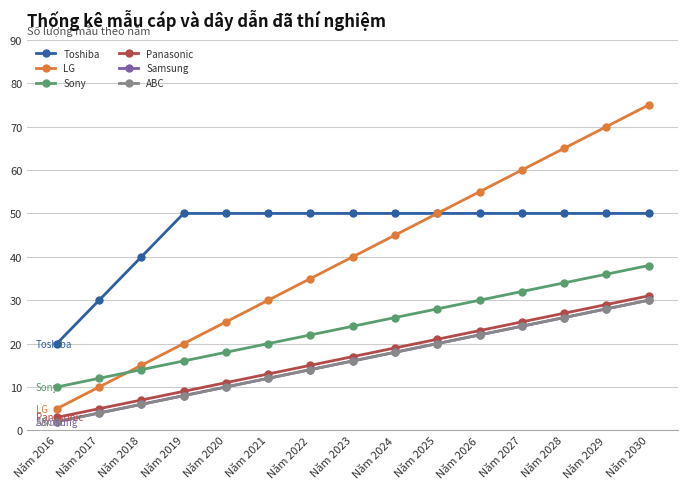

Reading left to right, list all the values displayed in this chart.

Toshiba: Năm 2016=20	Năm 2017=30	Năm 2018=40	Năm 2019=50	Năm 2020=50	Năm 2021=50	Năm 2022=50	Năm 2023=50	Năm 2024=50	Năm 2025=50	Năm 2026=50	Năm 2027=50	Năm 2028=50	Năm 2029=50	Năm 2030=50
LG: Năm 2016=5	Năm 2017=10	Năm 2018=15	Năm 2019=20	Năm 2020=25	Năm 2021=30	Năm 2022=35	Năm 2023=40	Năm 2024=45	Năm 2025=50	Năm 2026=55	Năm 2027=60	Năm 2028=65	Năm 2029=70	Năm 2030=75
Sony: Năm 2016=10	Năm 2017=12	Năm 2018=14	Năm 2019=16	Năm 2020=18	Năm 2021=20	Năm 2022=22	Năm 2023=24	Năm 2024=26	Năm 2025=28	Năm 2026=30	Năm 2027=32	Năm 2028=34	Năm 2029=36	Năm 2030=38
Panasonic: Năm 2016=3	Năm 2017=5	Năm 2018=7	Năm 2019=9	Năm 2020=11	Năm 2021=13	Năm 2022=15	Năm 2023=17	Năm 2024=19	Năm 2025=21	Năm 2026=23	Năm 2027=25	Năm 2028=27	Năm 2029=29	Năm 2030=31
Samsung: Năm 2016=2	Năm 2017=4	Năm 2018=6	Năm 2019=8	Năm 2020=10	Năm 2021=12	Năm 2022=14	Năm 2023=16	Năm 2024=18	Năm 2025=20	Năm 2026=22	Năm 2027=24	Năm 2028=26	Năm 2029=28	Năm 2030=30
ABC: Năm 2016=2	Năm 2017=4	Năm 2018=6	Năm 2019=8	Năm 2020=10	Năm 2021=12	Năm 2022=14	Năm 2023=16	Năm 2024=18	Năm 2025=20	Năm 2026=22	Năm 2027=24	Năm 2028=26	Năm 2029=28	Năm 2030=30